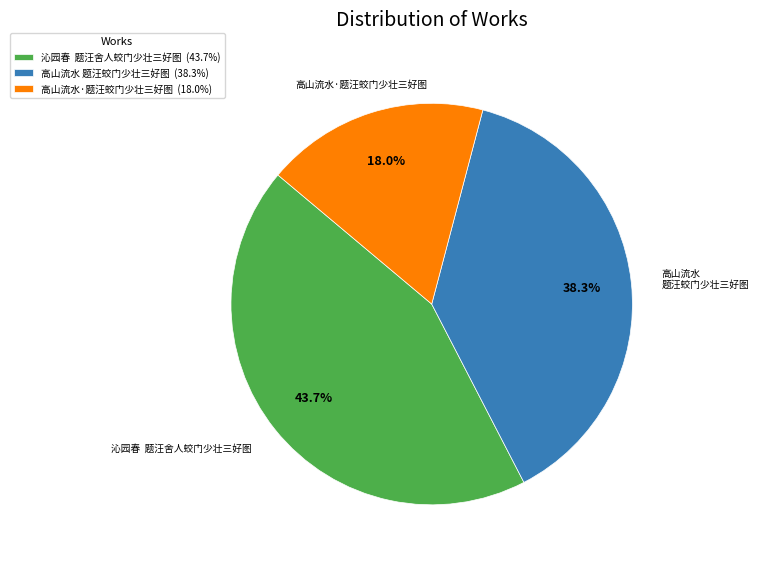

Combined, do 高山流水·题汪蛟门少壮三好图 and 沁园春 题汪舍人蛟门少壮三好图 account for over 50%?

Yes